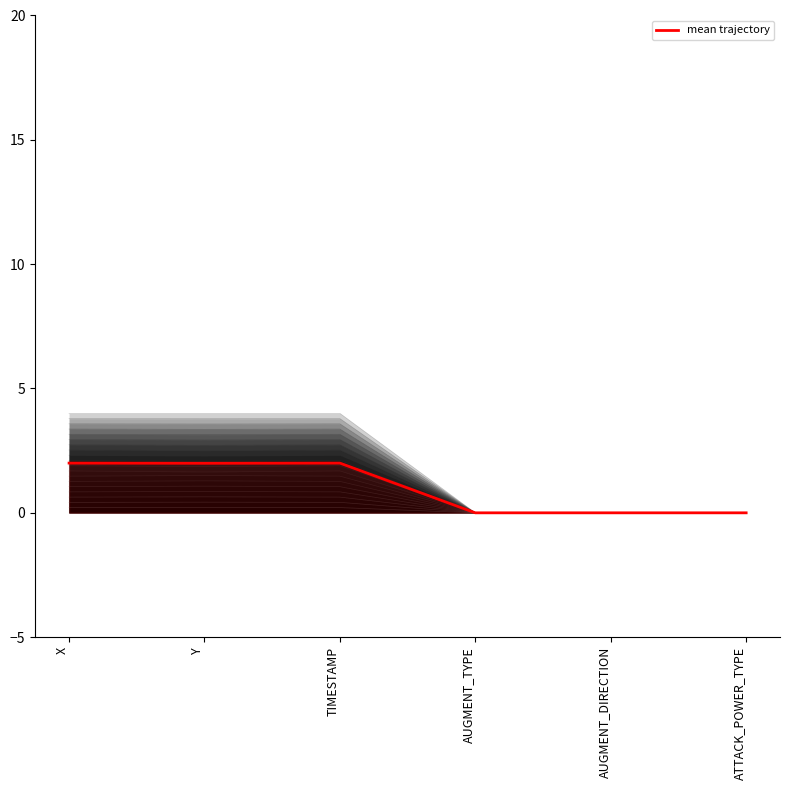

At which category does the data reach its first local peak?

TIMESTAMP